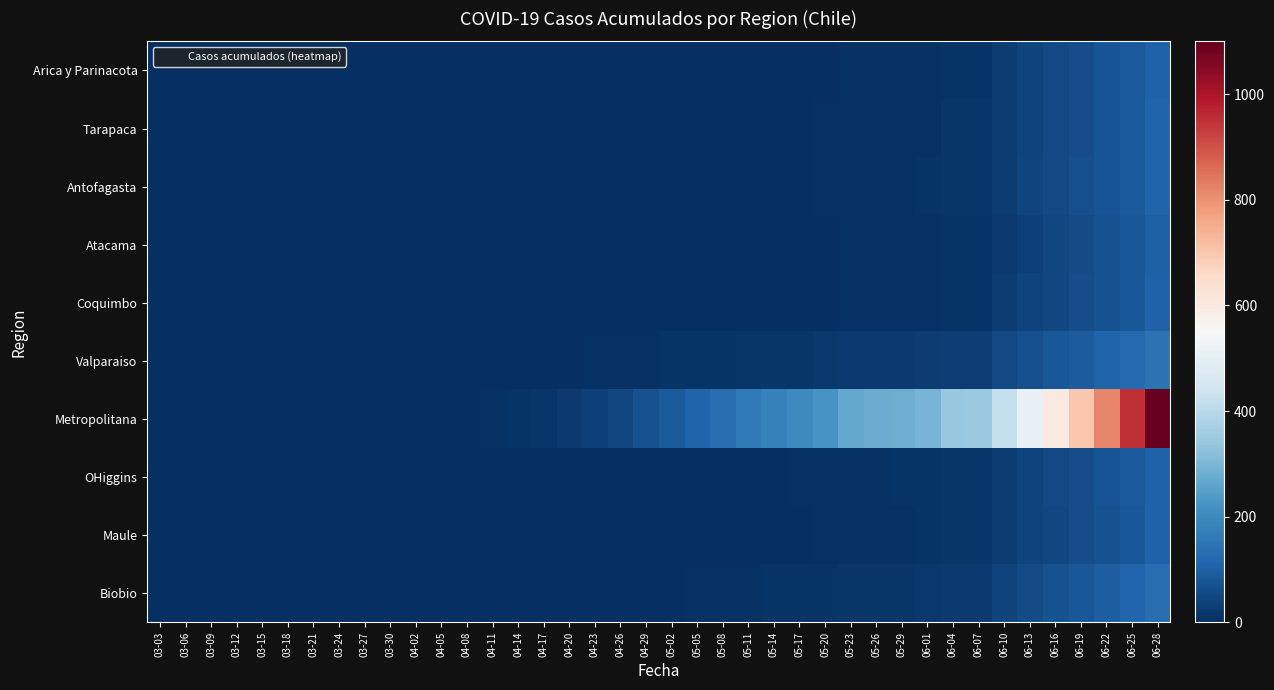

Reading left to right, transcribe all the data shown in this chart.

Arica y Parinacota: 03-03=0	03-06=0	03-09=0	03-12=0	03-15=0	03-18=0	03-21=0	03-24=0	03-27=0	03-30=0	04-02=0	04-05=0	04-08=0	04-11=0	04-14=0	04-17=0	04-20=1	04-23=1	04-26=1	04-29=2	05-02=2	05-05=2	05-08=2	05-11=3	05-14=3	05-17=3	05-20=4	05-23=6	05-26=6	05-29=6	06-01=7	06-04=12	06-07=12	06-10=28	06-13=41	06-16=53	06-19=63	06-22=75	06-25=87	06-28=107
Tarapaca: 03-03=0	03-06=0	03-09=0	03-12=0	03-15=0	03-18=0	03-21=0	03-24=0	03-27=0	03-30=0	04-02=0	04-05=0	04-08=0	04-11=0	04-14=0	04-17=0	04-20=0	04-23=0	04-26=1	04-29=1	05-02=1	05-05=2	05-08=3	05-11=4	05-14=4	05-17=4	05-20=5	05-23=7	05-26=7	05-29=7	06-01=8	06-04=13	06-07=13	06-10=29	06-13=42	06-16=54	06-19=64	06-22=76	06-25=88	06-28=108
Antofagasta: 03-03=0	03-06=0	03-09=0	03-12=0	03-15=0	03-18=0	03-21=0	03-24=0	03-27=0	03-30=0	04-02=0	04-05=0	04-08=0	04-11=0	04-14=0	04-17=1	04-20=2	04-23=2	04-26=2	04-29=3	05-02=3	05-05=3	05-08=3	05-11=4	05-14=4	05-17=4	05-20=5	05-23=8	05-26=8	05-29=8	06-01=9	06-04=14	06-07=14	06-10=30	06-13=43	06-16=55	06-19=65	06-22=77	06-25=89	06-28=109
Atacama: 03-03=0	03-06=0	03-09=0	03-12=0	03-15=0	03-18=0	03-21=0	03-24=0	03-27=0	03-30=0	04-02=0	04-05=0	04-08=0	04-11=0	04-14=0	04-17=0	04-20=0	04-23=0	04-26=0	04-29=1	05-02=1	05-05=2	05-08=2	05-11=3	05-14=3	05-17=3	05-20=4	05-23=6	05-26=6	05-29=6	06-01=7	06-04=11	06-07=11	06-10=25	06-13=38	06-16=50	06-19=60	06-22=72	06-25=84	06-28=100
Coquimbo: 03-03=0	03-06=0	03-09=0	03-12=0	03-15=0	03-18=0	03-21=0	03-24=0	03-27=0	03-30=0	04-02=0	04-05=0	04-08=0	04-11=0	04-14=0	04-17=0	04-20=0	04-23=1	04-26=1	04-29=2	05-02=2	05-05=2	05-08=2	05-11=3	05-14=3	05-17=3	05-20=4	05-23=6	05-26=6	05-29=6	06-01=7	06-04=12	06-07=12	06-10=26	06-13=39	06-16=51	06-19=61	06-22=73	06-25=85	06-28=105
Valparaiso: 03-03=0	03-06=0	03-09=0	03-12=0	03-15=0	03-18=0	03-21=0	03-24=0	03-27=0	03-30=0	04-02=0	04-05=0	04-08=0	04-11=1	04-14=2	04-17=3	04-20=4	04-23=5	04-26=6	04-29=8	05-02=9	05-05=10	05-08=11	05-11=14	05-14=15	05-17=16	05-20=18	05-23=22	05-26=23	05-29=24	06-01=26	06-04=33	06-07=34	06-10=52	06-13=68	06-16=82	06-19=94	06-22=108	06-25=122	06-28=145
Metropolitana: 03-03=0	03-06=0	03-09=0	03-12=0	03-15=0	03-18=0	03-21=0	03-24=0	03-27=0	03-30=0	04-02=0	04-05=1	04-08=3	04-11=6	04-14=10	04-17=16	04-20=24	04-23=35	04-26=50	04-29=70	05-02=90	05-05=110	05-08=130	05-11=160	05-14=180	05-17=200	05-20=225	05-23=268	05-26=275	05-29=282	06-01=295	06-04=340	06-07=345	06-10=420	06-13=510	06-16=600	06-19=700	06-22=820	06-25=950	06-28=1100
OHiggins: 03-03=0	03-06=0	03-09=0	03-12=0	03-15=0	03-18=0	03-21=0	03-24=0	03-27=0	03-30=0	04-02=0	04-05=0	04-08=0	04-11=0	04-14=0	04-17=0	04-20=0	04-23=0	04-26=1	04-29=1	05-02=2	05-05=2	05-08=3	05-11=4	05-14=4	05-17=5	05-20=6	05-23=8	05-26=8	05-29=9	06-01=10	06-04=14	06-07=14	06-10=28	06-13=40	06-16=52	06-19=62	06-22=74	06-25=86	06-28=106
Maule: 03-03=0	03-06=0	03-09=0	03-12=0	03-15=0	03-18=0	03-21=0	03-24=0	03-27=0	03-30=0	04-02=0	04-05=0	04-08=0	04-11=0	04-14=0	04-17=0	04-20=0	04-23=0	04-26=0	04-29=1	05-02=1	05-05=2	05-08=2	05-11=3	05-14=3	05-17=4	05-20=5	05-23=7	05-26=7	05-29=8	06-01=9	06-04=13	06-07=13	06-10=27	06-13=39	06-16=51	06-19=61	06-22=73	06-25=85	06-28=105
Biobio: 03-03=0	03-06=0	03-09=0	03-12=0	03-15=0	03-18=0	03-21=0	03-24=0	03-27=0	03-30=0	04-02=0	04-05=0	04-08=0	04-11=0	04-14=0	04-17=0	04-20=1	04-23=1	04-26=2	04-29=3	05-02=4	05-05=5	05-08=6	05-11=8	05-14=9	05-17=10	05-20=12	05-23=15	05-26=16	05-29=17	06-01=19	06-04=24	06-07=25	06-10=42	06-13=58	06-16=72	06-19=84	06-22=98	06-25=112	06-28=132